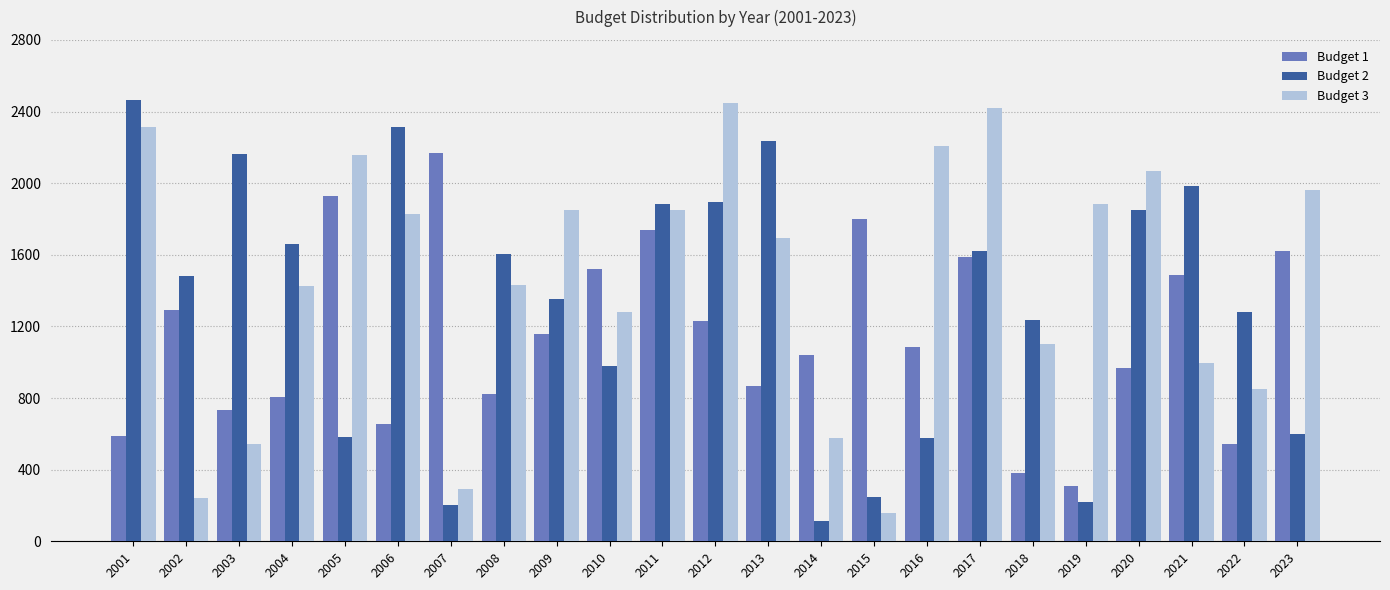

The Budget 3 series shows 404 at 2002. True or false?

False